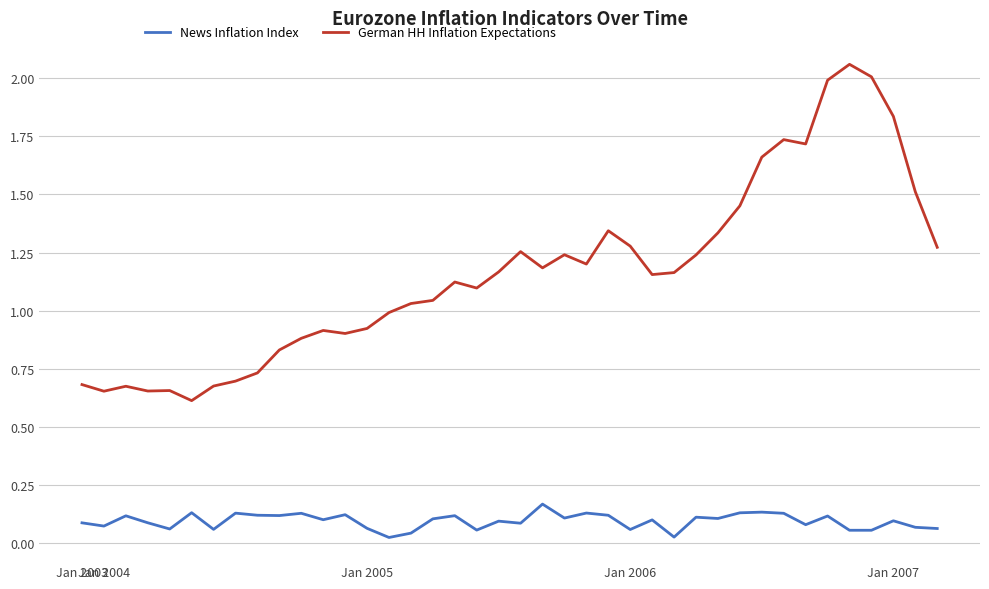

Which series has the largest total across all categories?

German HH Inflation Expectations